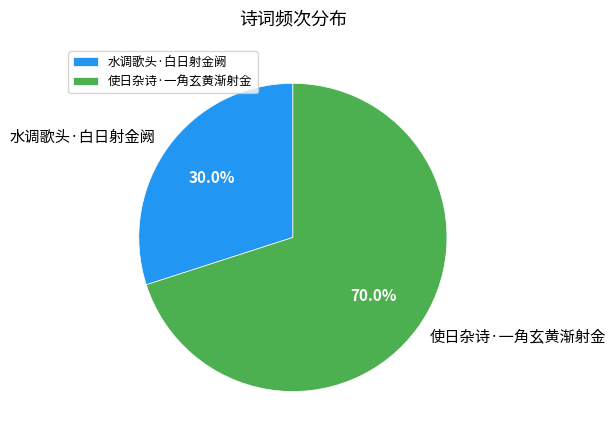

Rank the categories by value from highest to lowest.

使日杂诗·一角玄黄渐射金, 水调歌头·白日射金阙